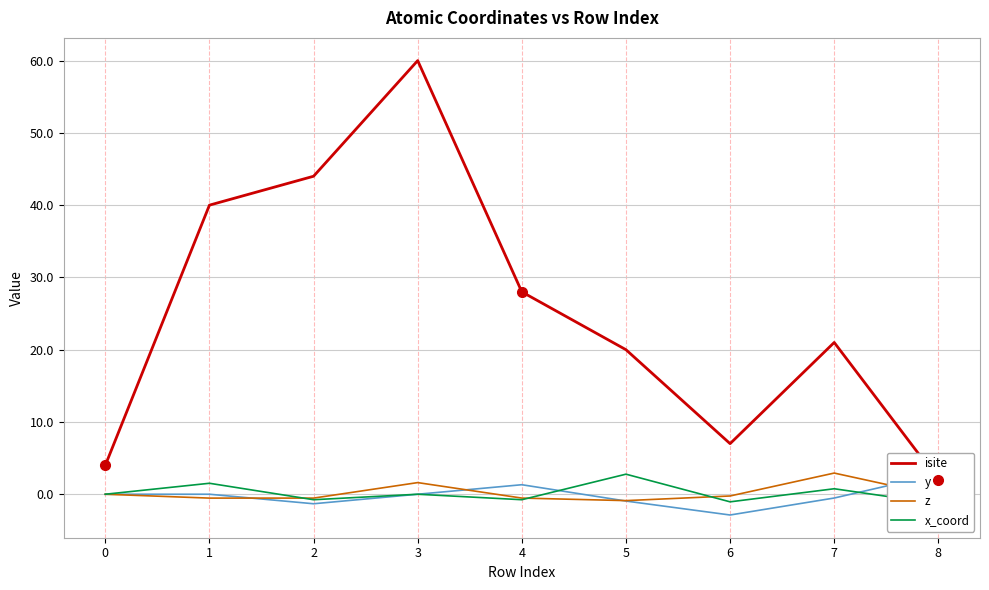

Reading left to right, transcribe all the data shown in this chart.

isite: 4.0	40.0	44.0	60.0	28.0	20.0	7.0	21.0	2.0
y: 0.0	-0.0	-1.3	0.0	1.3	-0.9	-2.9	-0.5	2.8
z: 0.0	-0.5	-0.5	1.6	-0.5	-0.9	-0.2	2.9	-0.2
x_coord: 0.0	1.5	-0.8	0.0	-0.8	2.8	-1.1	0.8	-1.3